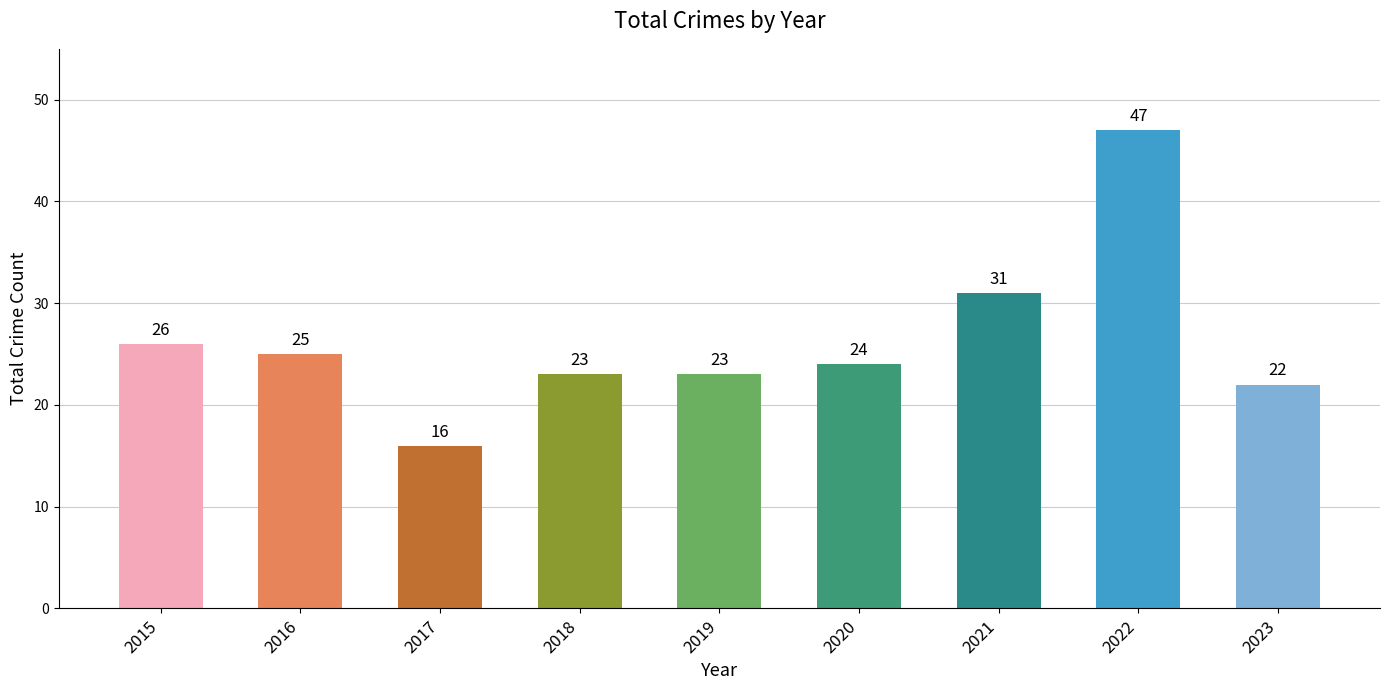

Reading left to right, what are all the values shown in this chart?

26	25	16	23	23	24	31	47	22